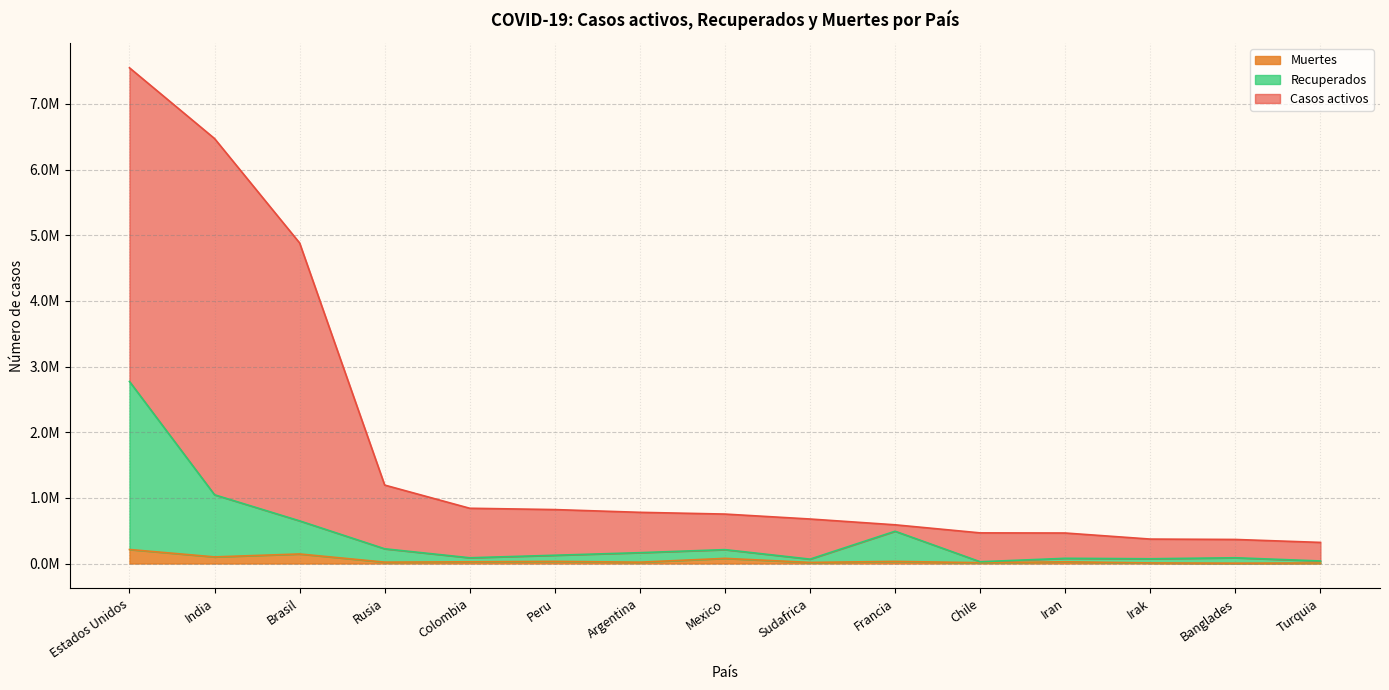

Which series has the largest total across all categories?

Casos activos